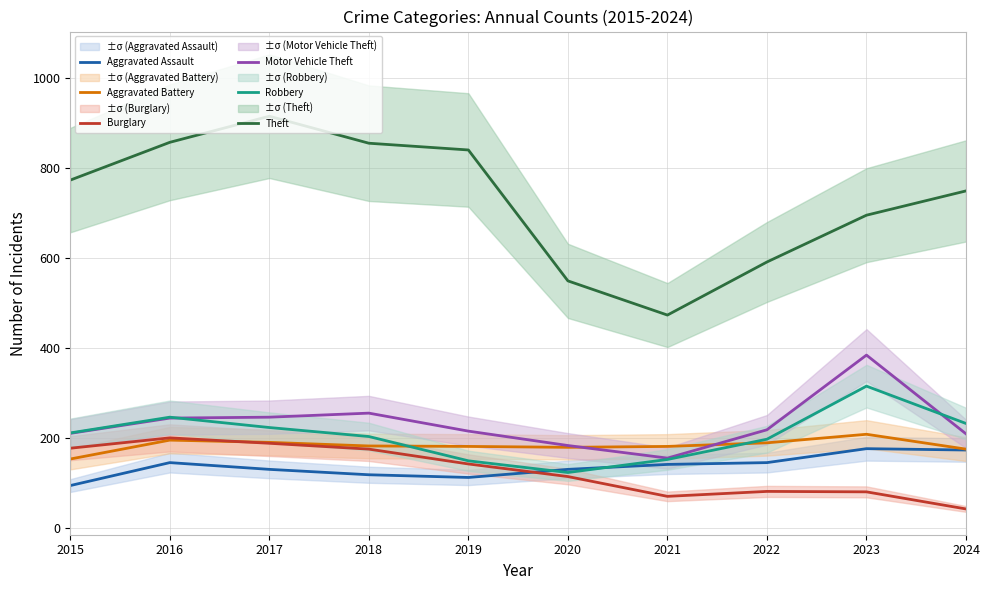

Read the Aggravated Assault value at 2018, to the nearest 5.

120